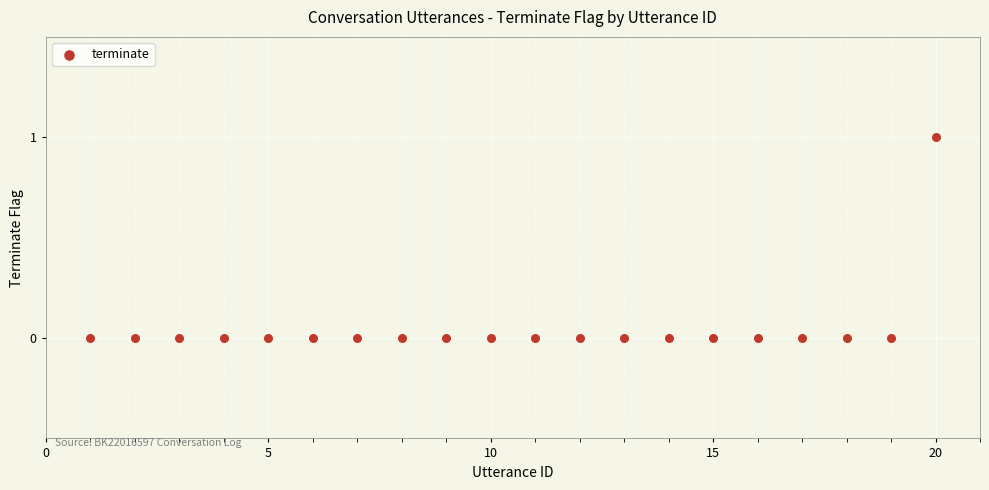

What is the range of X values (max minus min)?

19